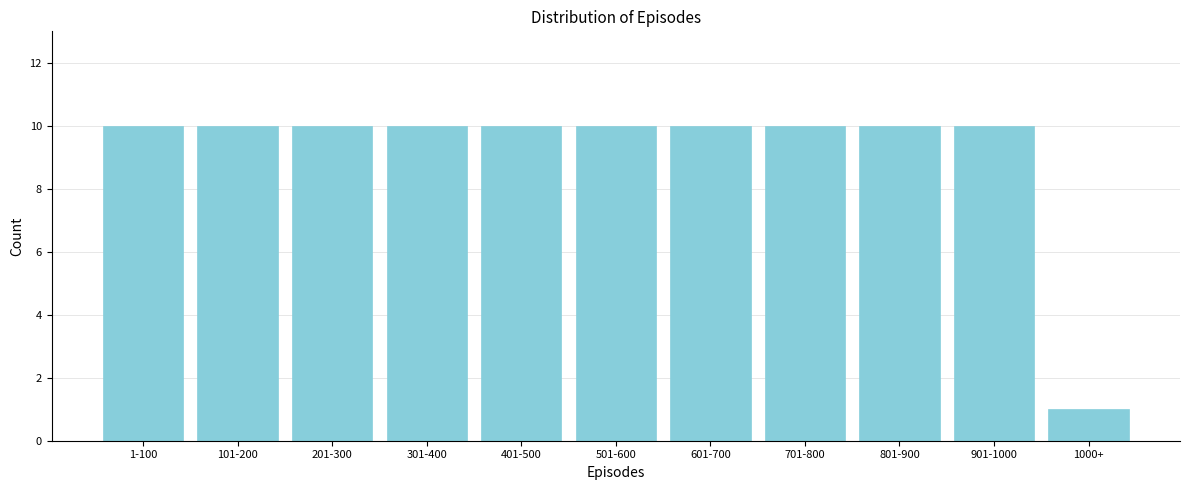

Reading left to right, transcribe all the data shown in this chart.

10	10	10	10	10	10	10	10	10	10	1